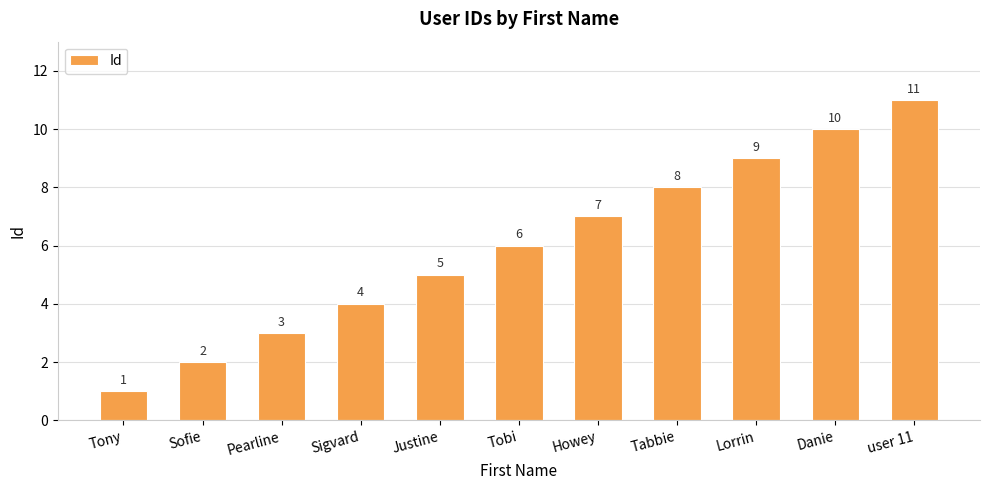

How many distinct data groups are displayed?

1